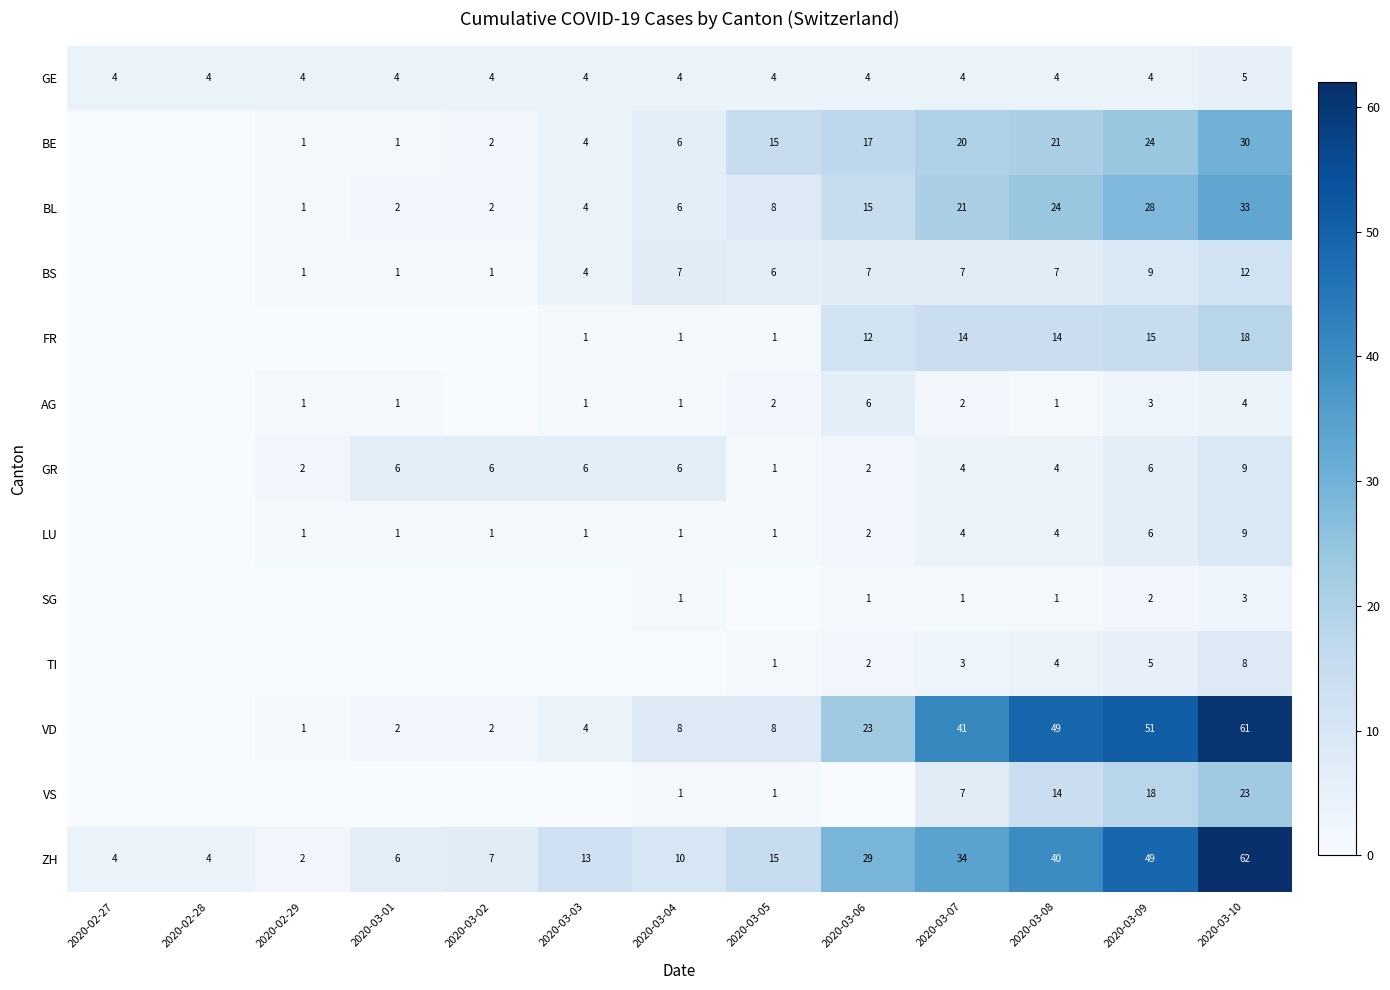

At which category is the sum across all series the highest?

2020-03-10